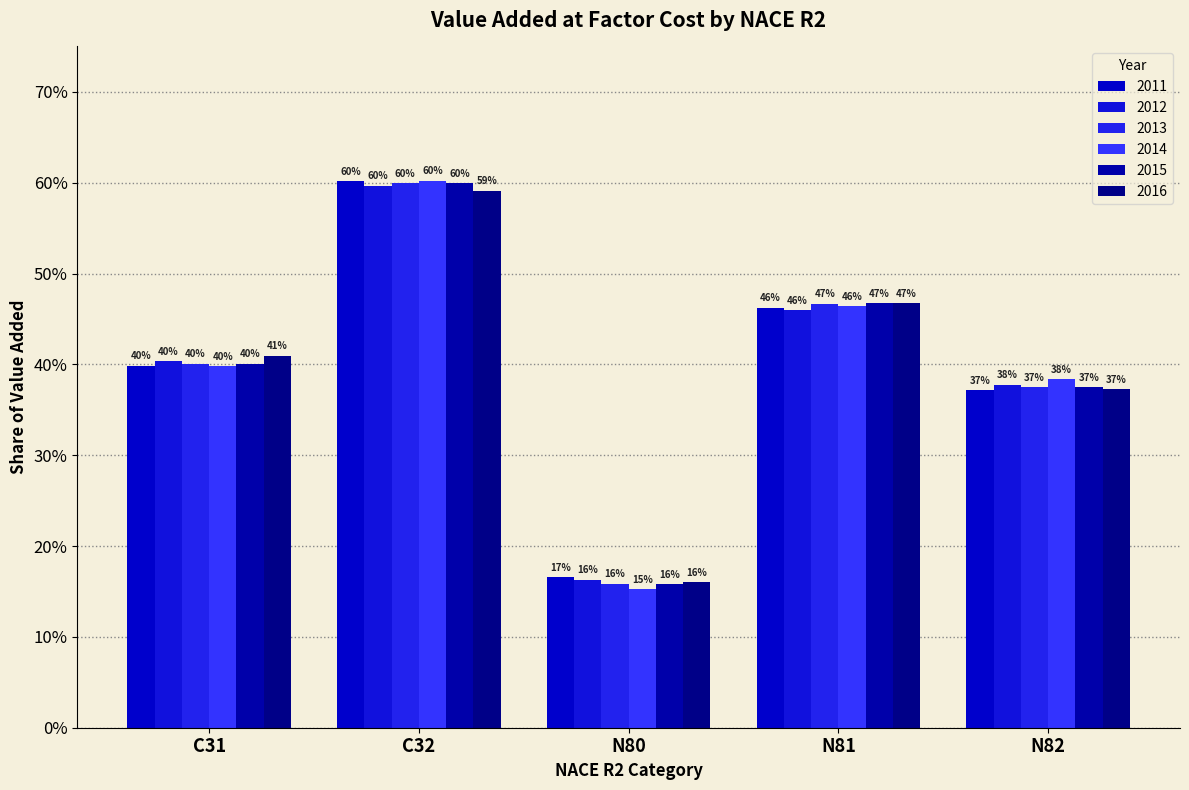

Does the chart contain any negative values?

No